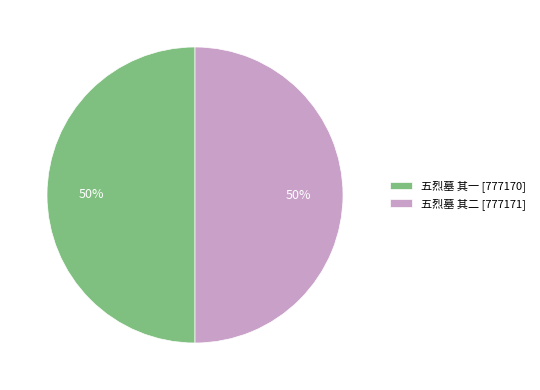

To the nearest percent, what is the average slice percentage?

50%